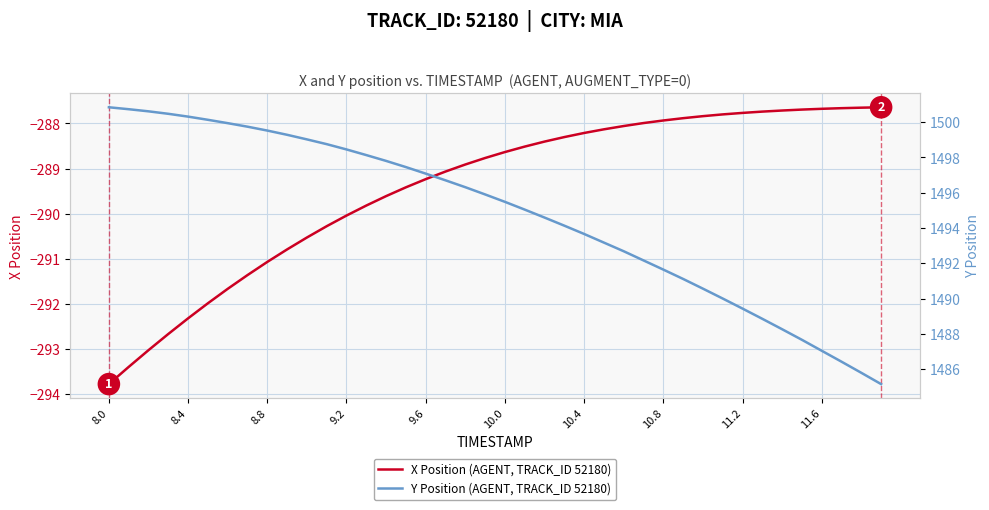

What is the difference between the maximum and minimum values in the X Position (AGENT, TRACK_ID 52180) series?

6.1